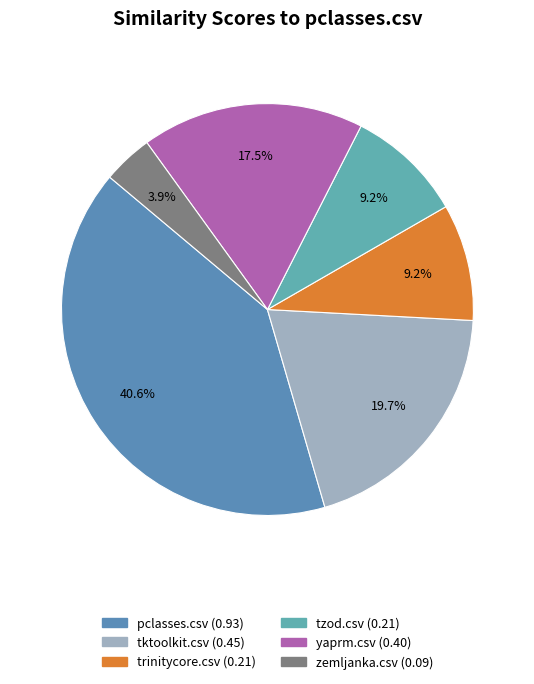

How many segments does this pie chart have?

6